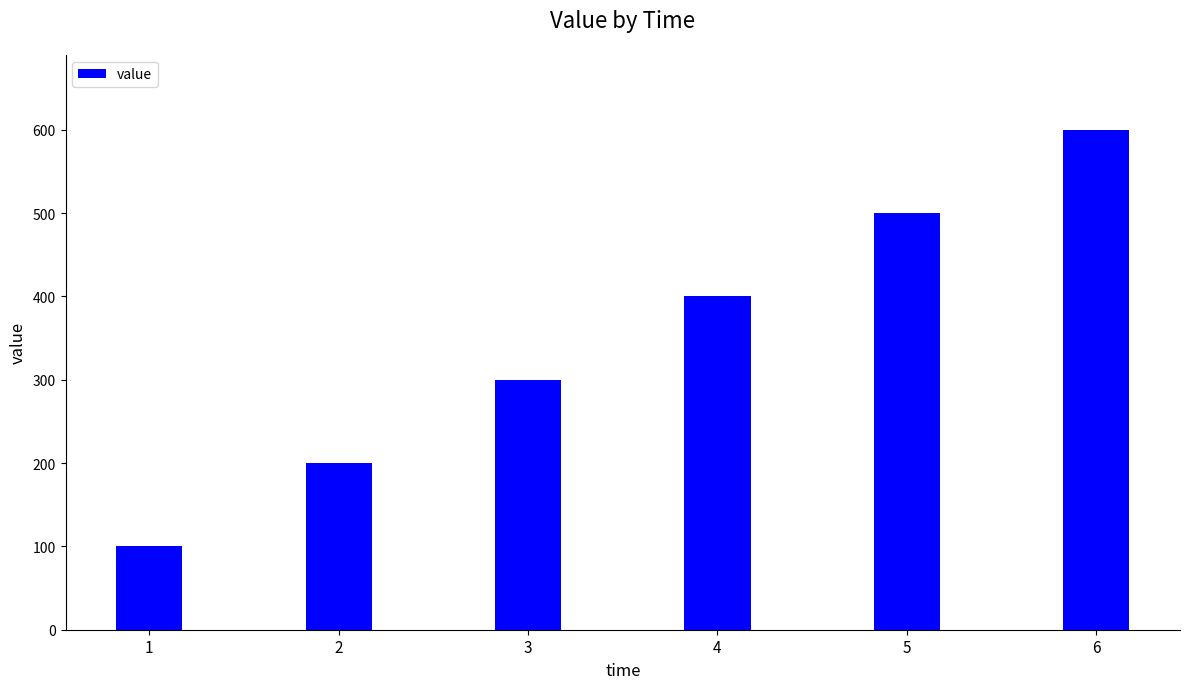

Is it true that the value at 2 is 136?

False